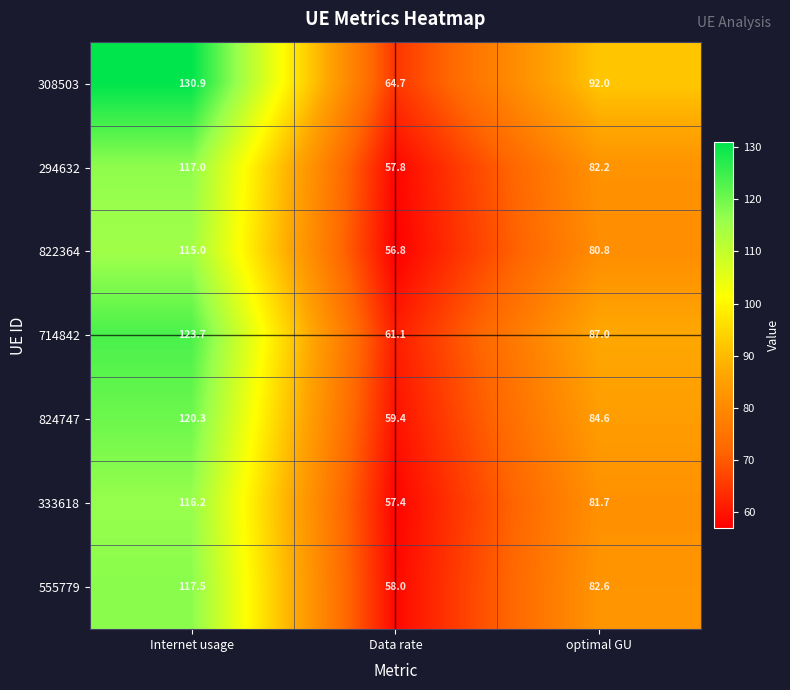

How many data points does each series have?

3